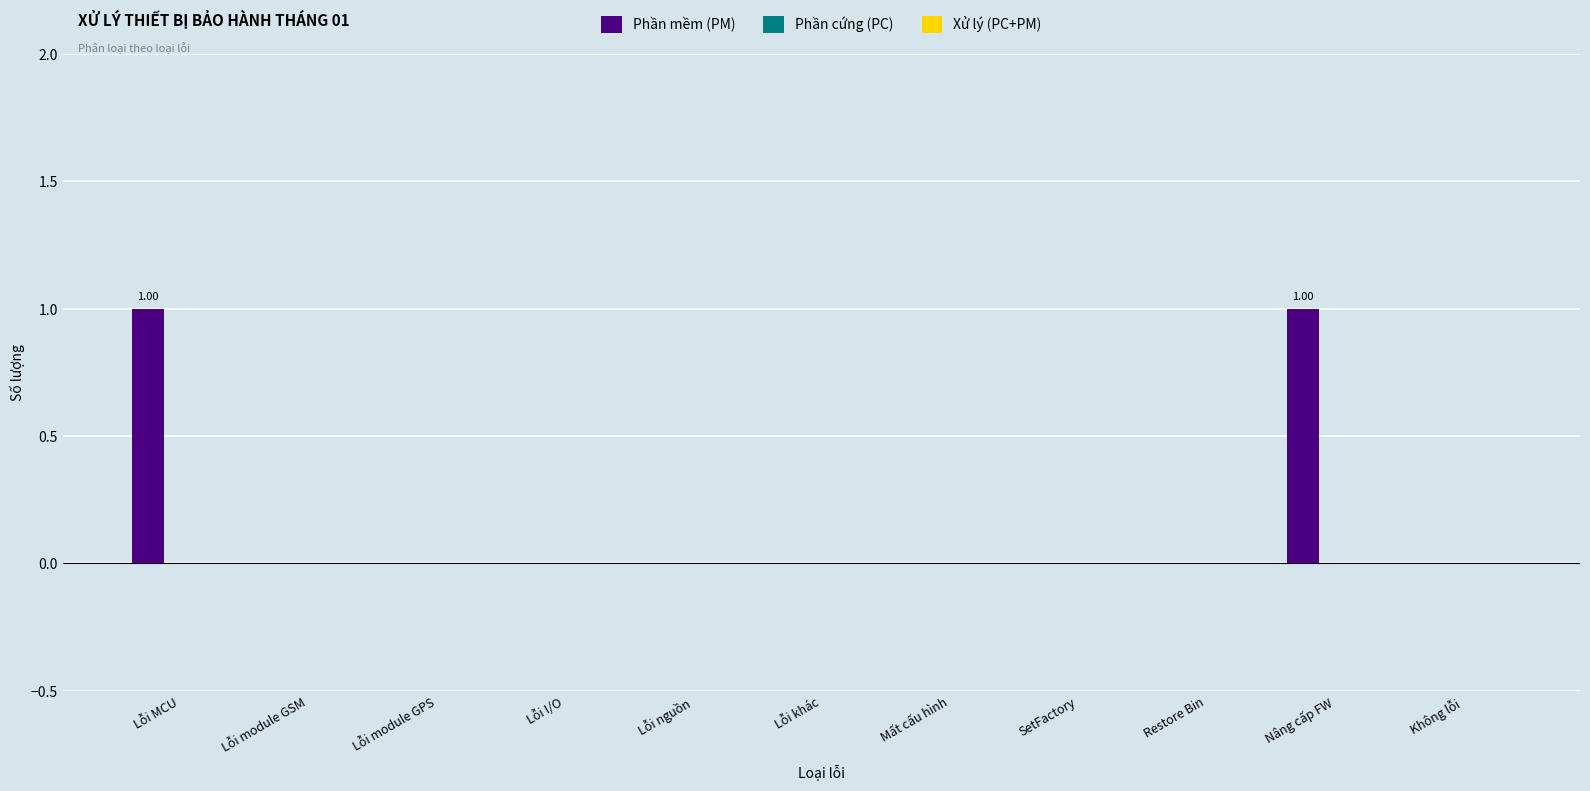

Which has a higher value, Nâng cấp FW or Lỗi khác?

Nâng cấp FW